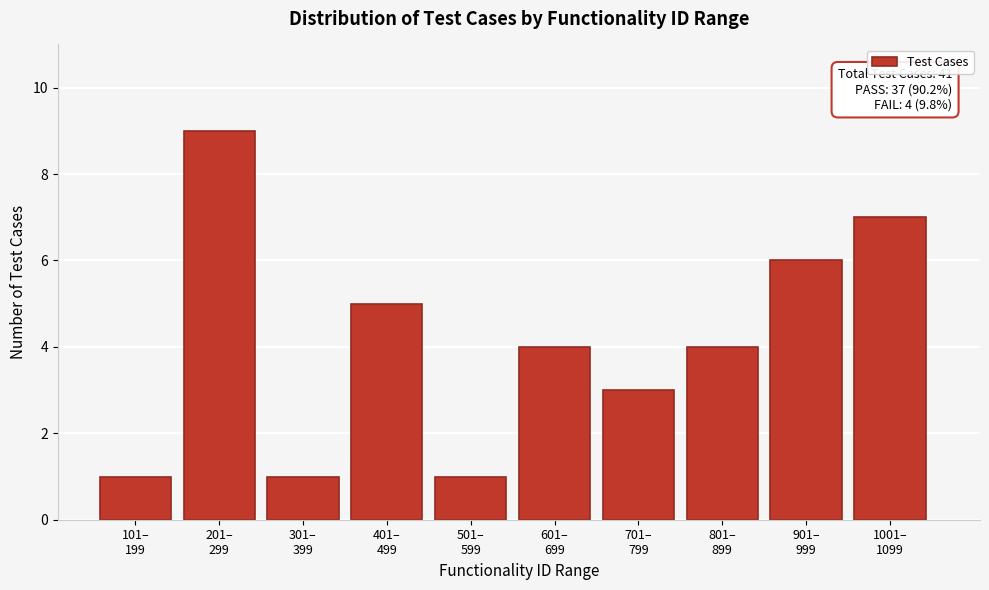

Reading left to right, extract all data points from this chart.

1	9	1	5	1	4	3	4	6	7